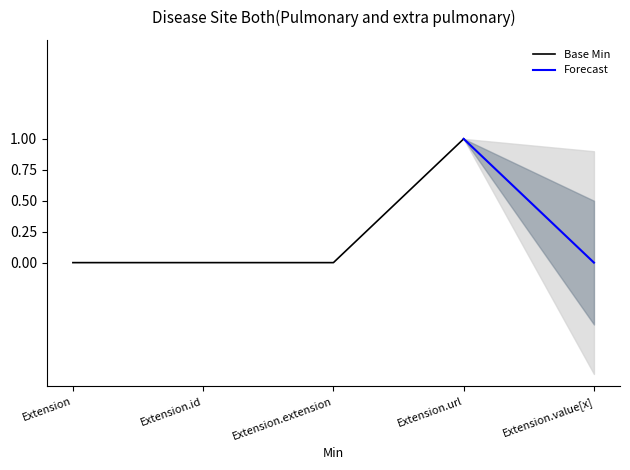

What is the difference between the maximum and minimum values?

1